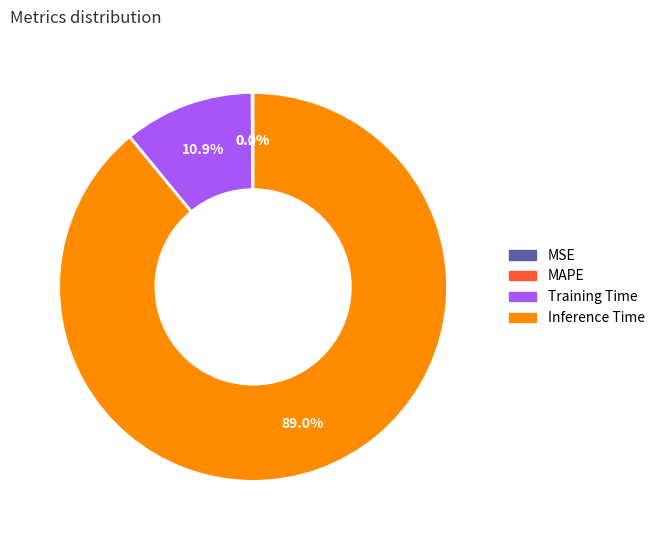

To the nearest percent, what is the combined percentage of Inference Time and MSE?

89%